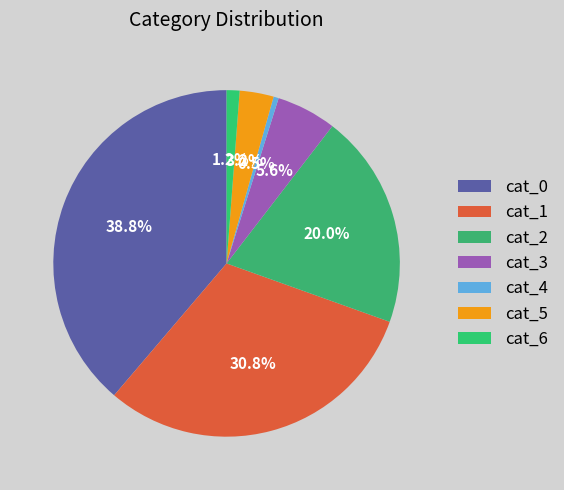

To the nearest percent, what is the difference between the largest and smallest slice percentages?

38%